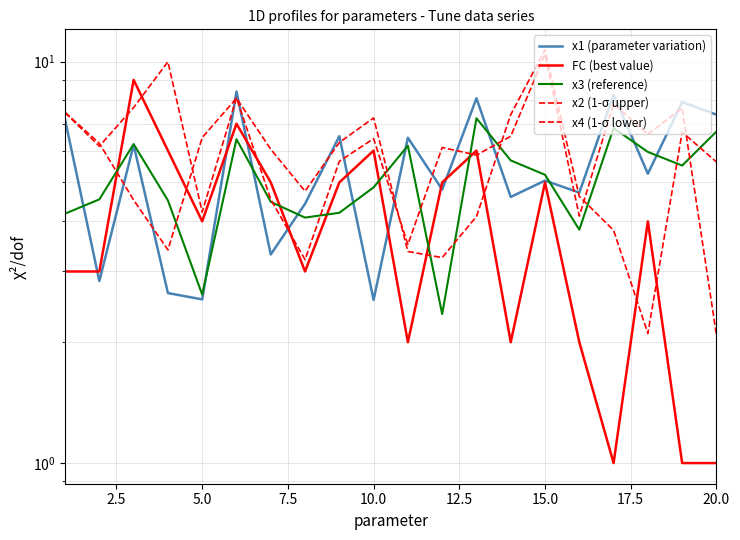

What is the difference between the second highest and minimum values in the FC (best value) series?

6.0